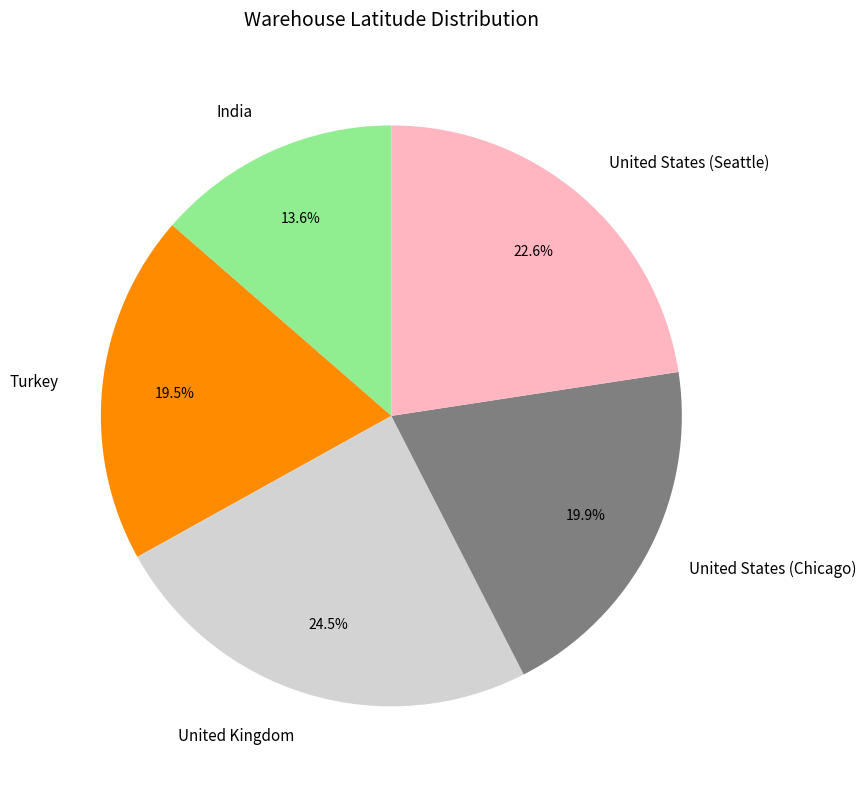

To the nearest percent, what percentage of the pie is United States (Seattle)?

23%